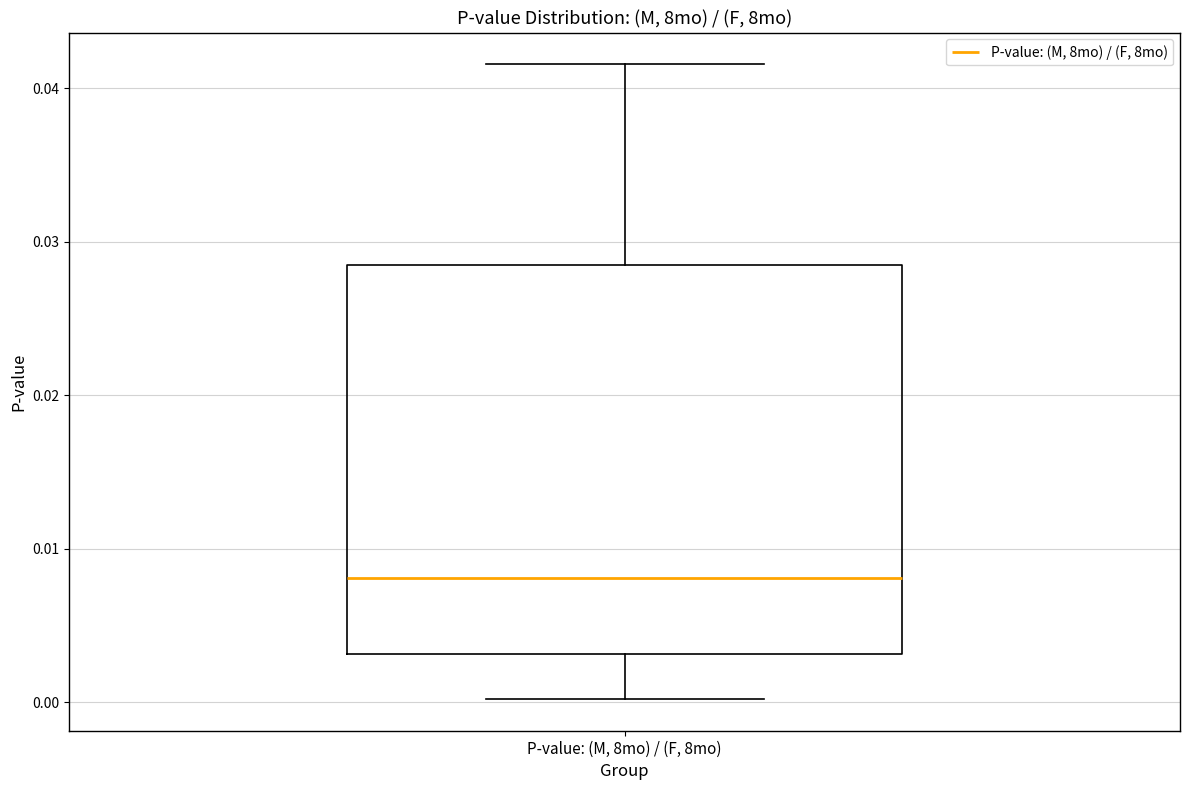

Transcribe this box plot: give where the median line is, the range the box spans, and where the two whiskers end, as read against the y-axis. The values are not printed on the chart, so give them approximately, as read against the axis.

median 0.008, box 0.003 to 0.028, whiskers 0.000 to 0.042